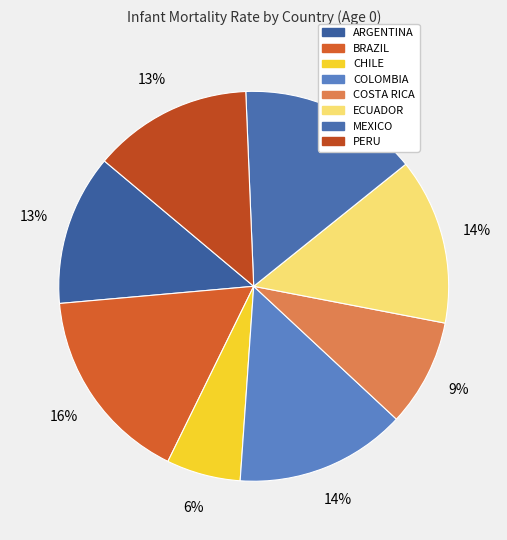

Which slice is the largest?

BRAZIL